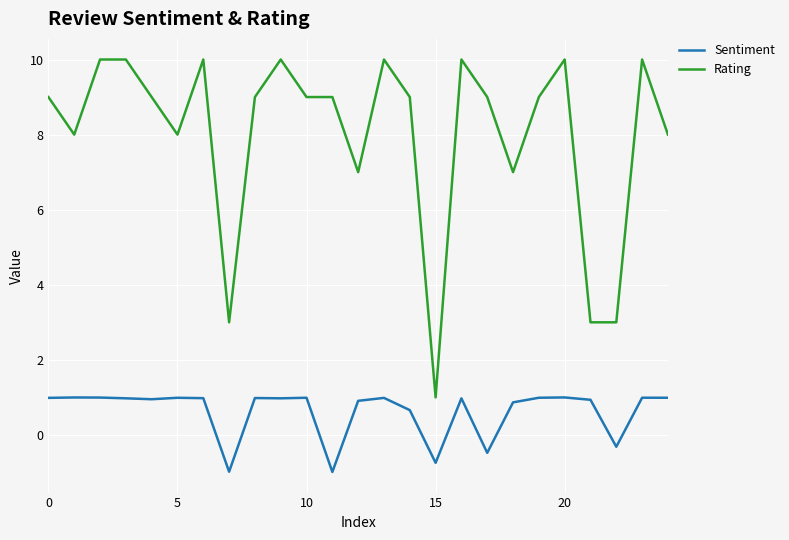

True or false: Sentiment and Rating cross at least once.

False